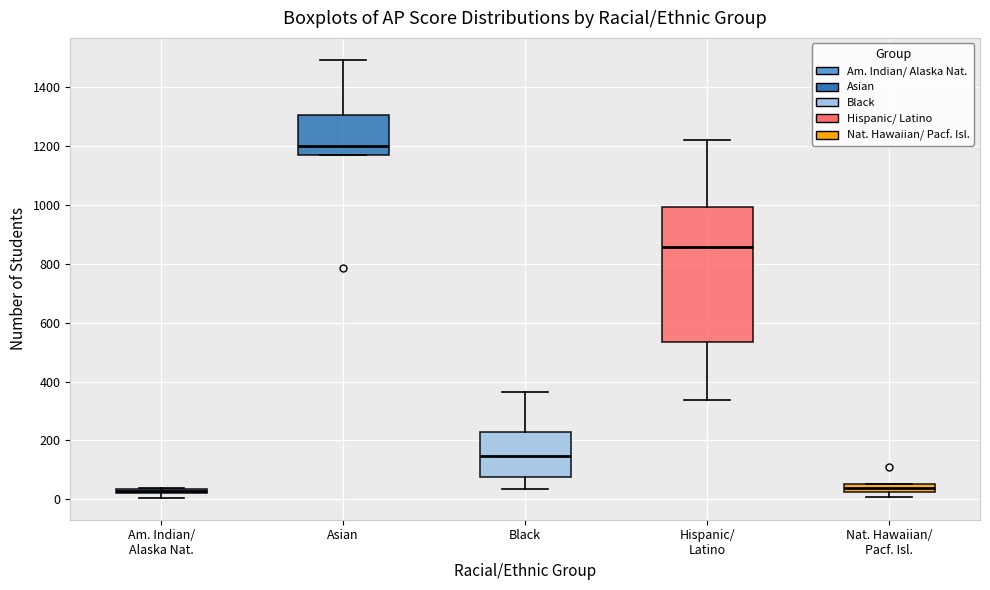

Where does the upper whisker of the box for Hispanic/ Latino end on the y-axis? The values are not printed on the chart, so give them approximately, as read against the axis.

1220